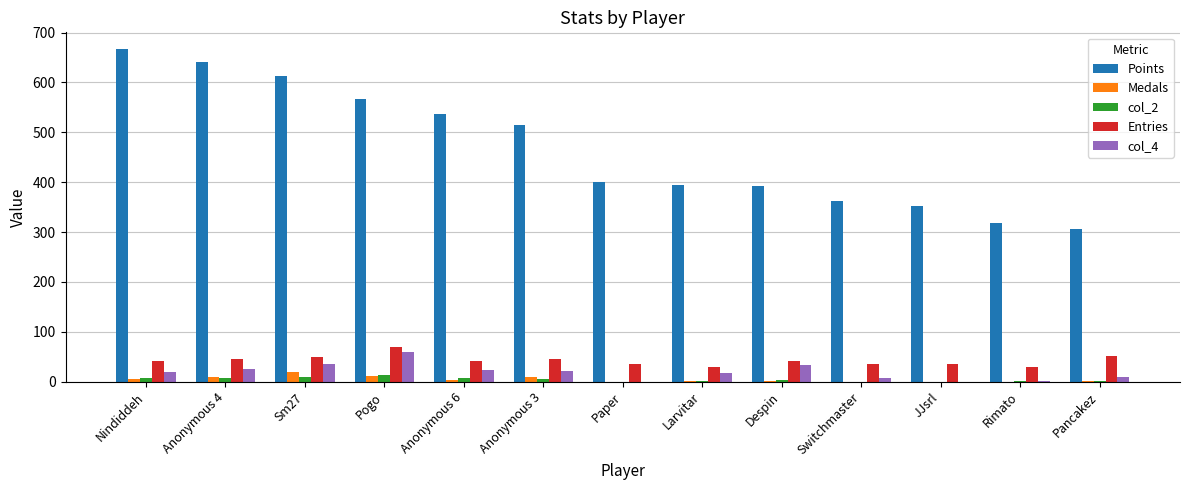

Which label corresponds to the largest value in the chart?

Nindiddeh